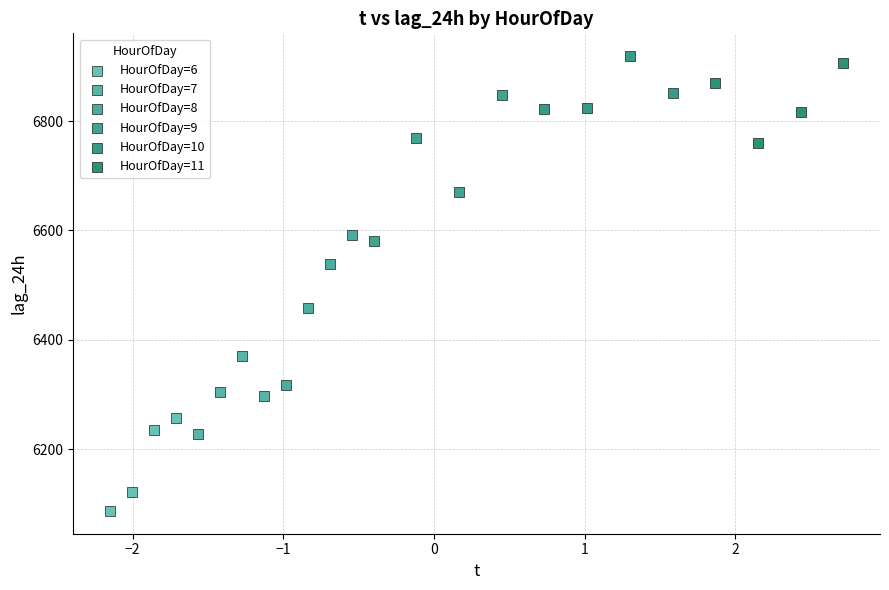

Which series has the widest spread of Y values?

HourOfDay=8